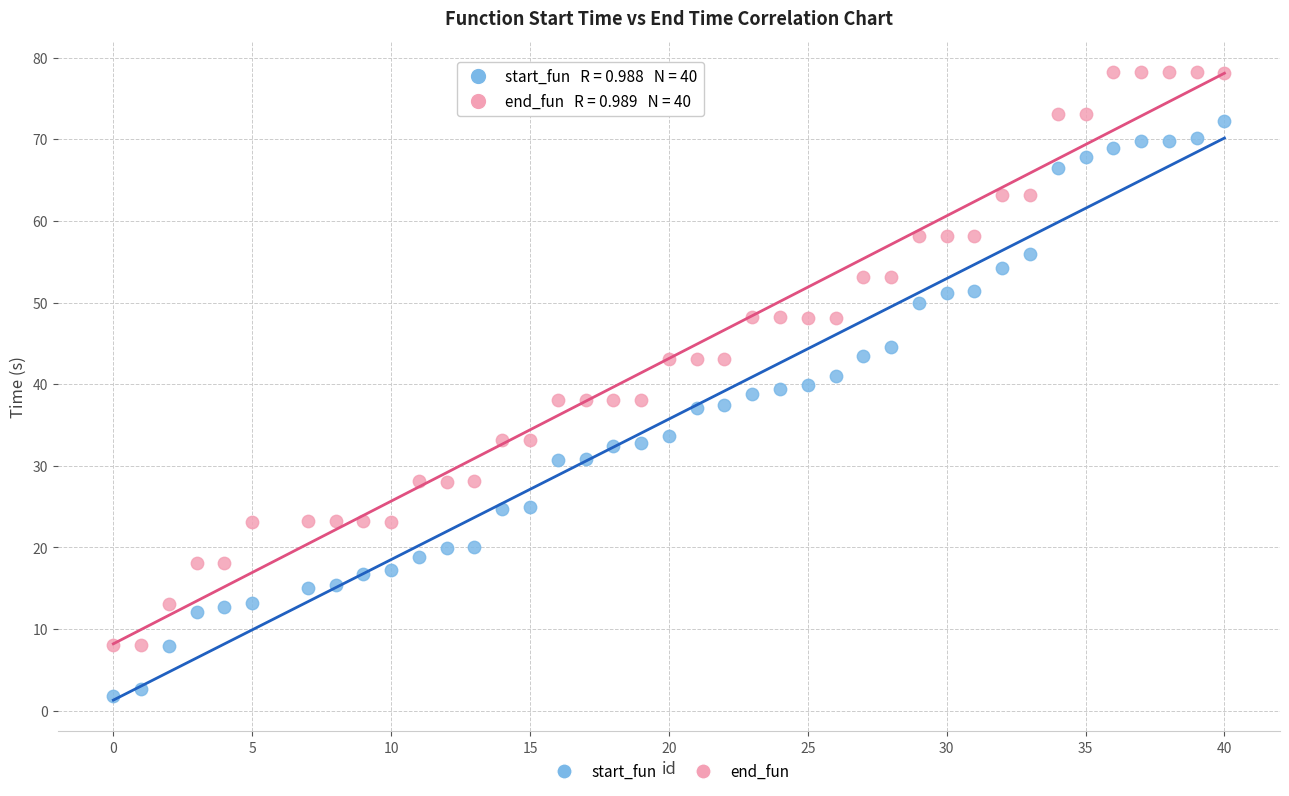

Which series reaches the maximum Y coordinate?

end_fun